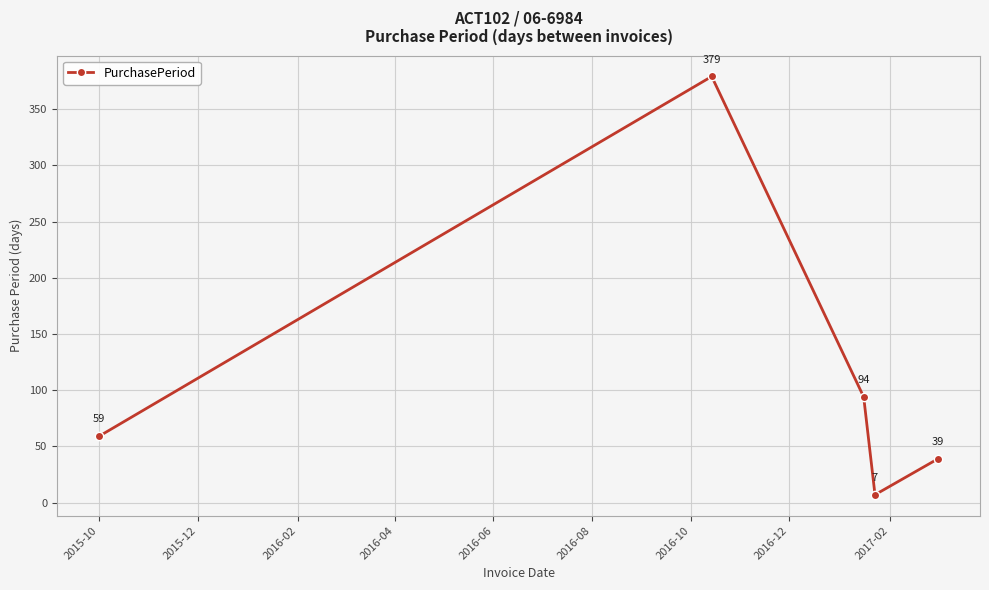

What is the smallest value displayed?

7